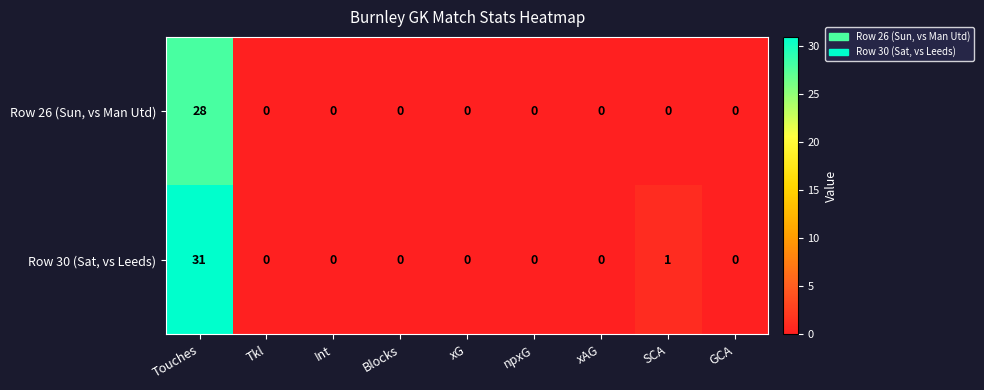

Reading left to right, list all the values displayed in this chart.

Row 26 (Sun, vs Man Utd): 28	0	0	0	0	0	0	0	0
Row 30 (Sat, vs Leeds): 31	0	0	0	0	0	0	1	0